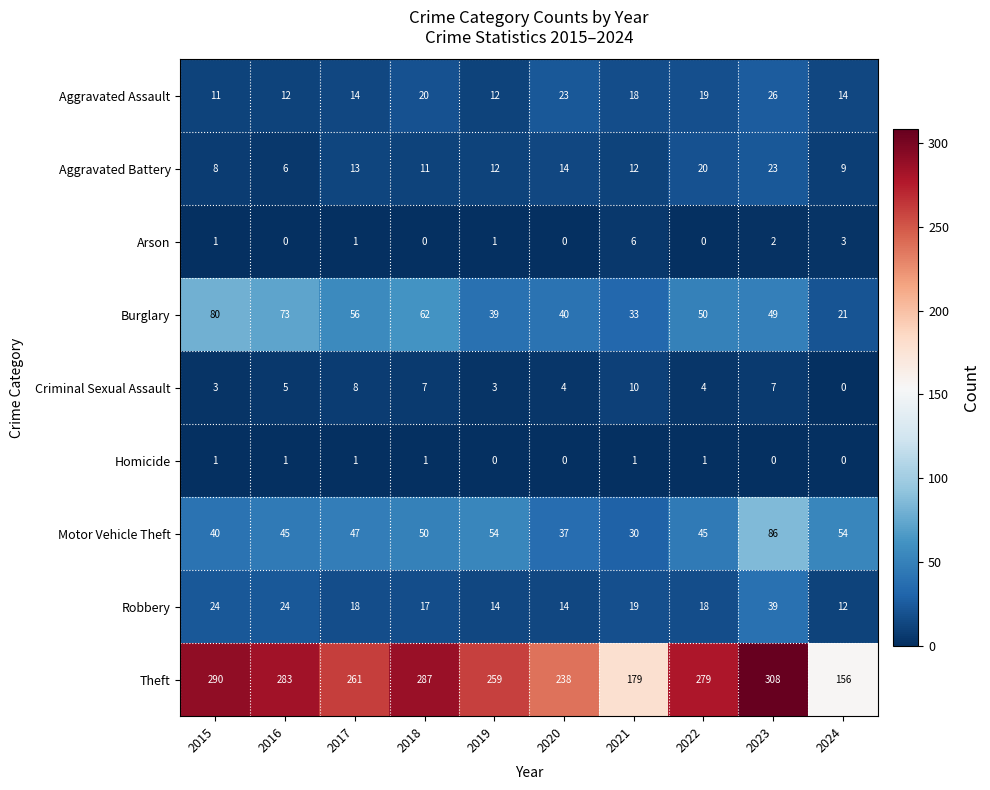

At which category does the chart reach its peak across all series?

2023